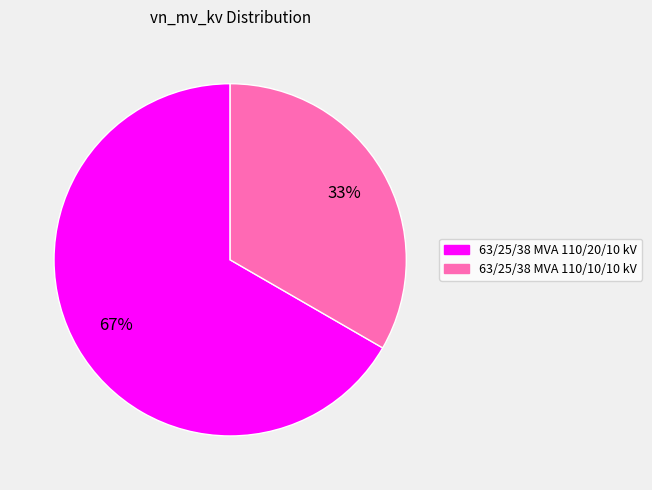

Between 63/25/38 MVA 110/10/10 kV and 63/25/38 MVA 110/20/10 kV, which is larger?

63/25/38 MVA 110/20/10 kV